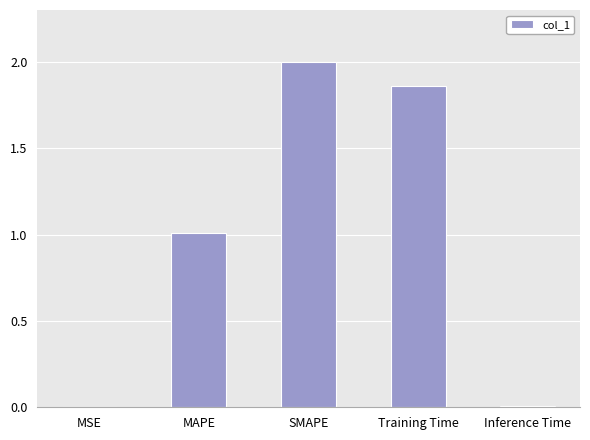

Which has a higher value, MAPE or Training Time?

Training Time